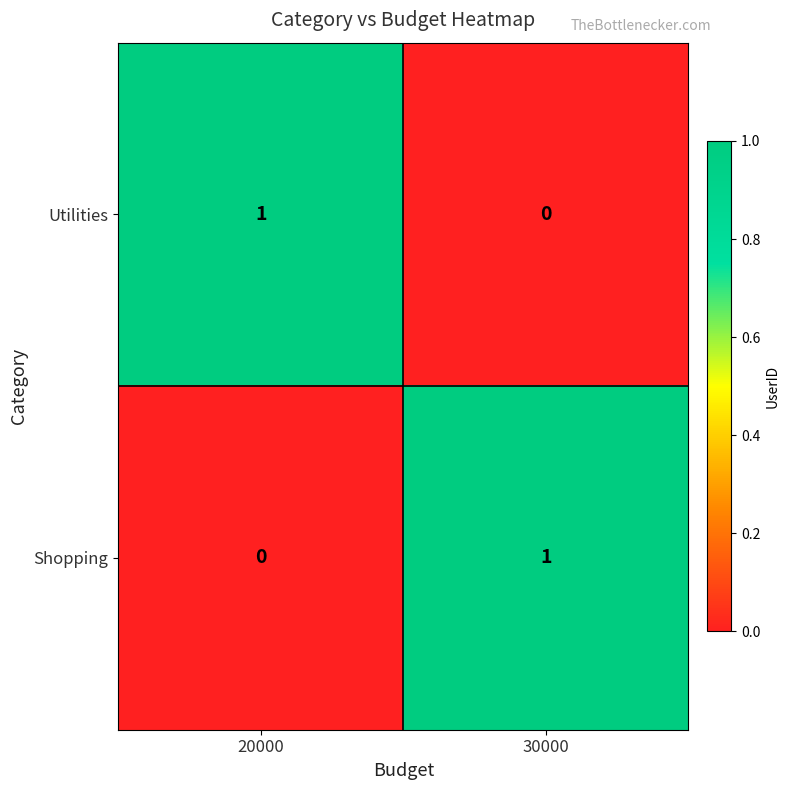

What is the maximum value shown in the chart?

1